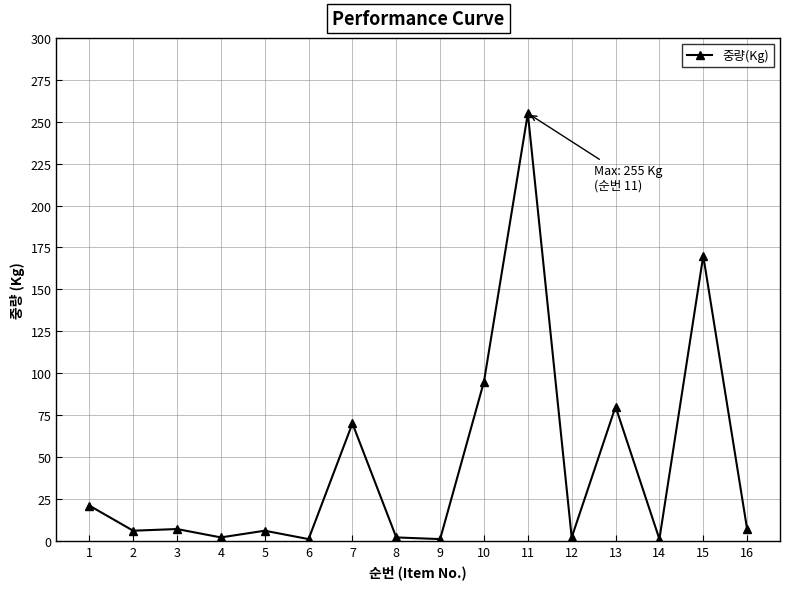

Count the number of categories in the chart.

16